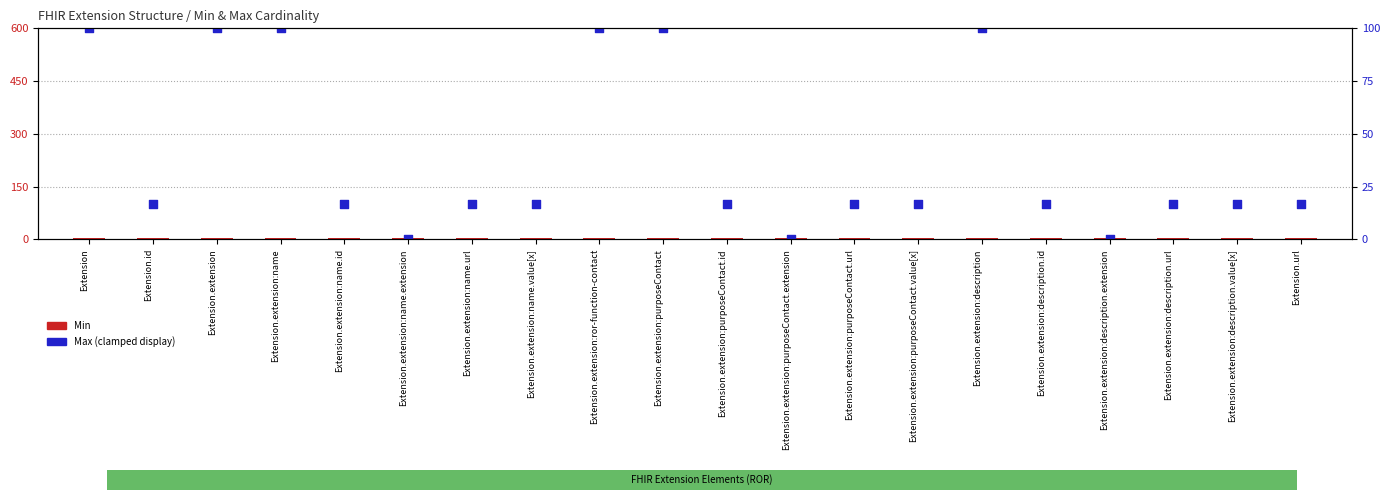

What is the total value across all series at Extension?

605